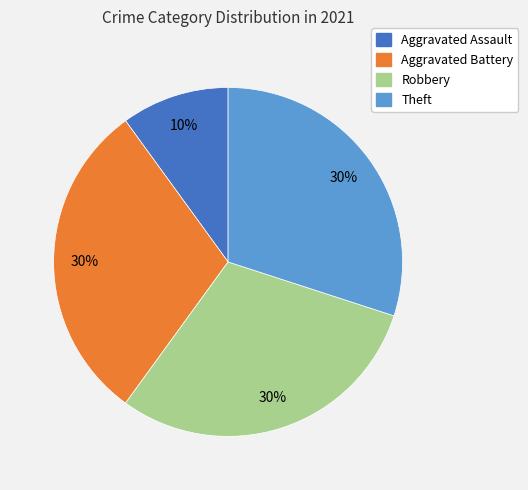

Which has a higher value, Aggravated Assault or Robbery?

Robbery